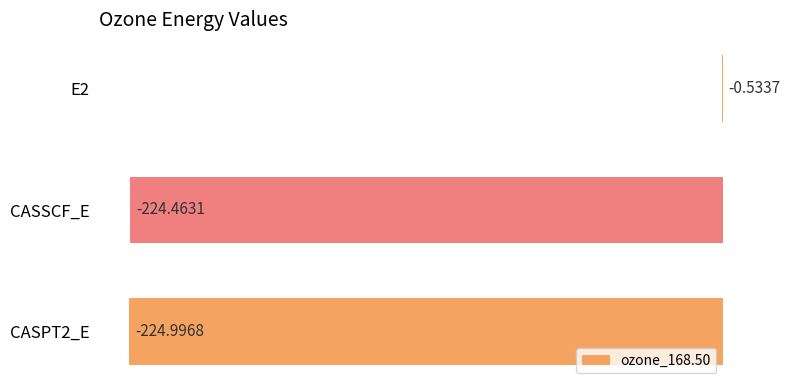

Which has a higher value, CASPT2_E or E2?

E2